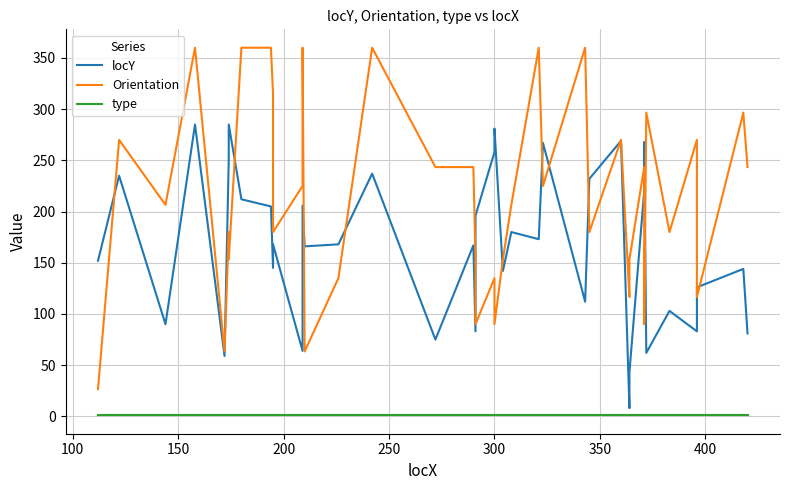

At how many categories does at least one series exceed 276?

12